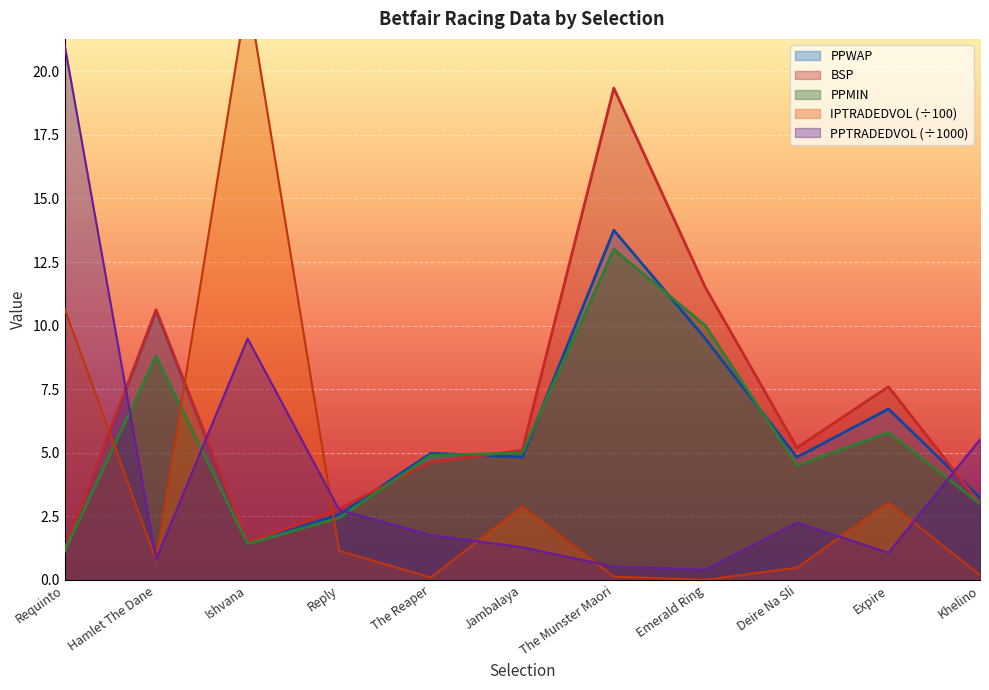

What is the maximum value for PPTRADEDVOL?

21.1